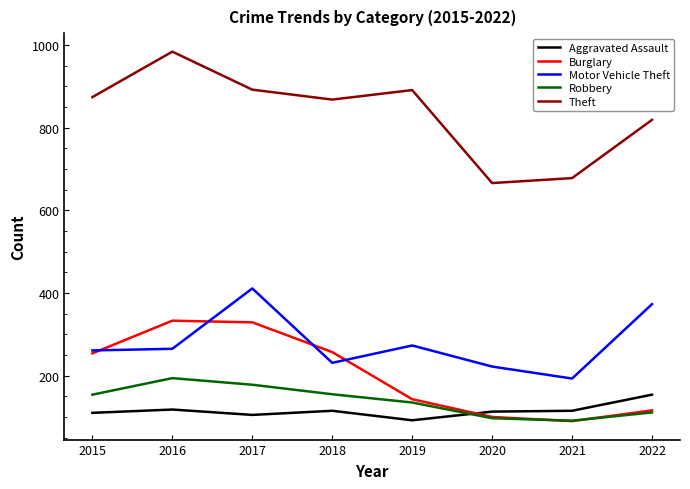

True or false: Burglary and Theft intersect in this chart.

False